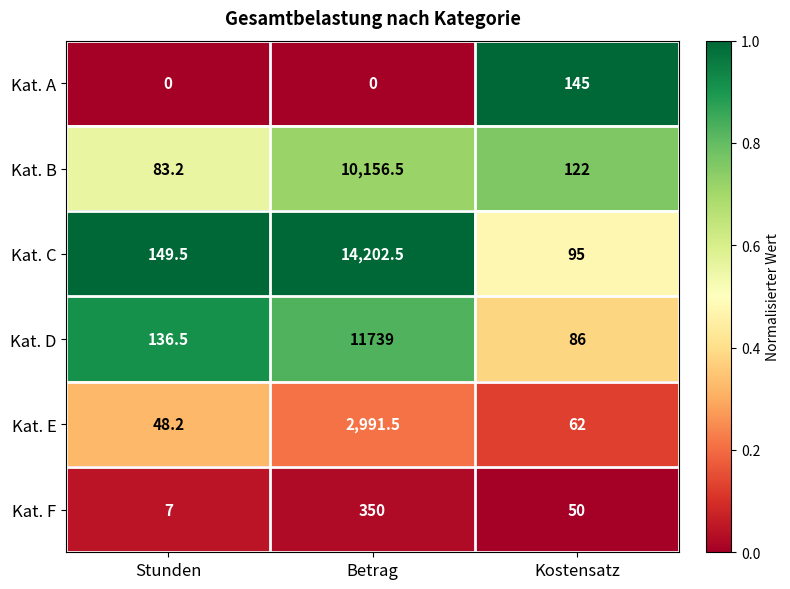

What is the spread (max minus min) of values at Stunden?

149.5